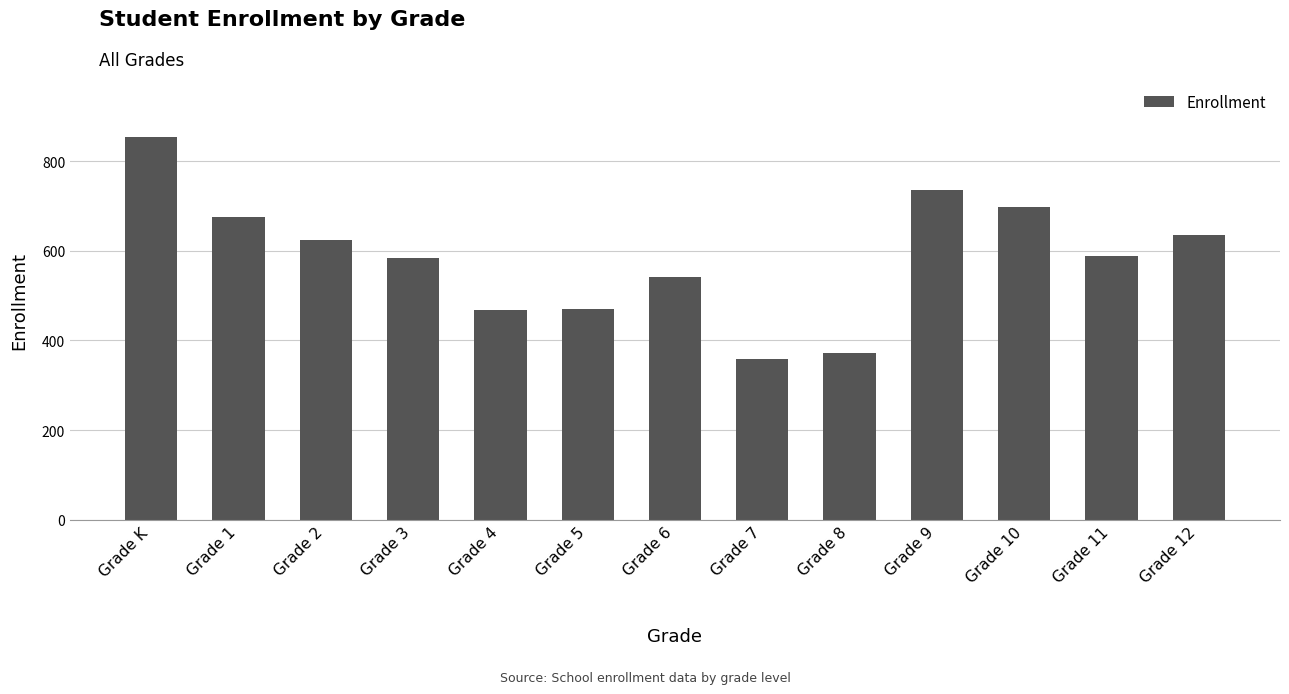

How many data points are less than 588?

6